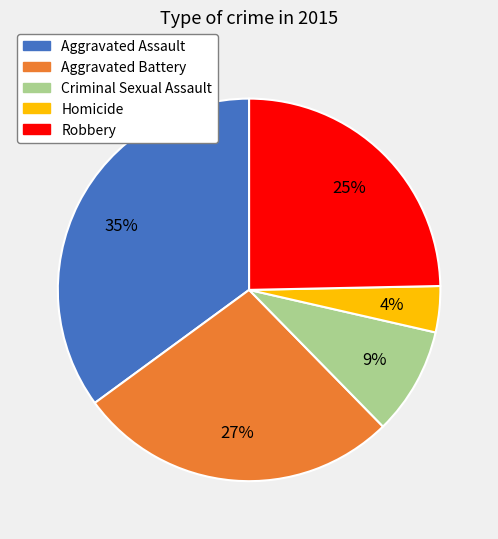

Is it true that Homicide is 14% of the pie?

False